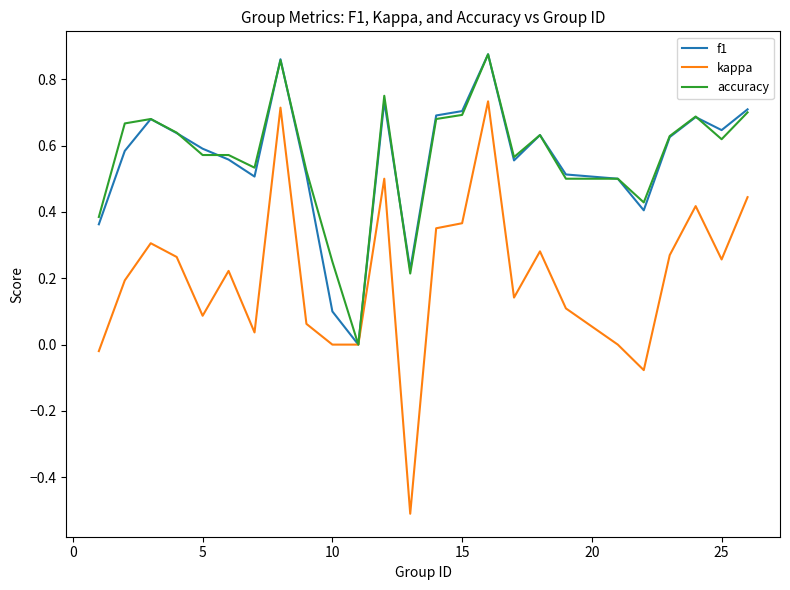

Which series has the widest spread of values?

kappa